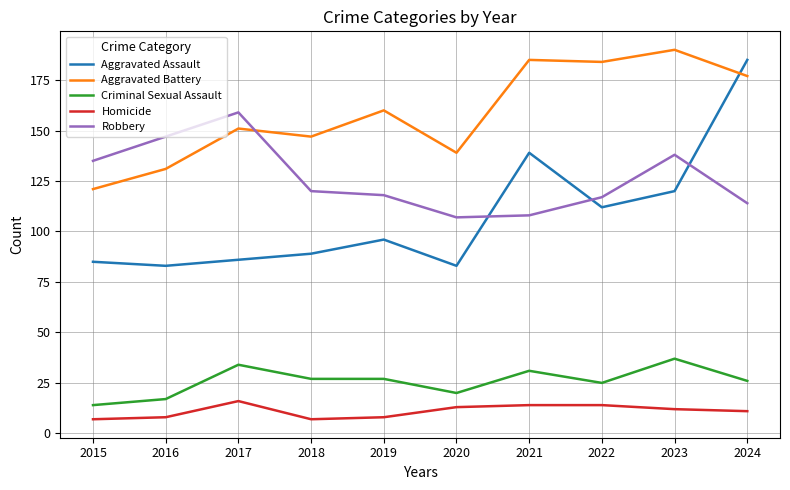

True or false: Criminal Sexual Assault and Homicide intersect in this chart.

False